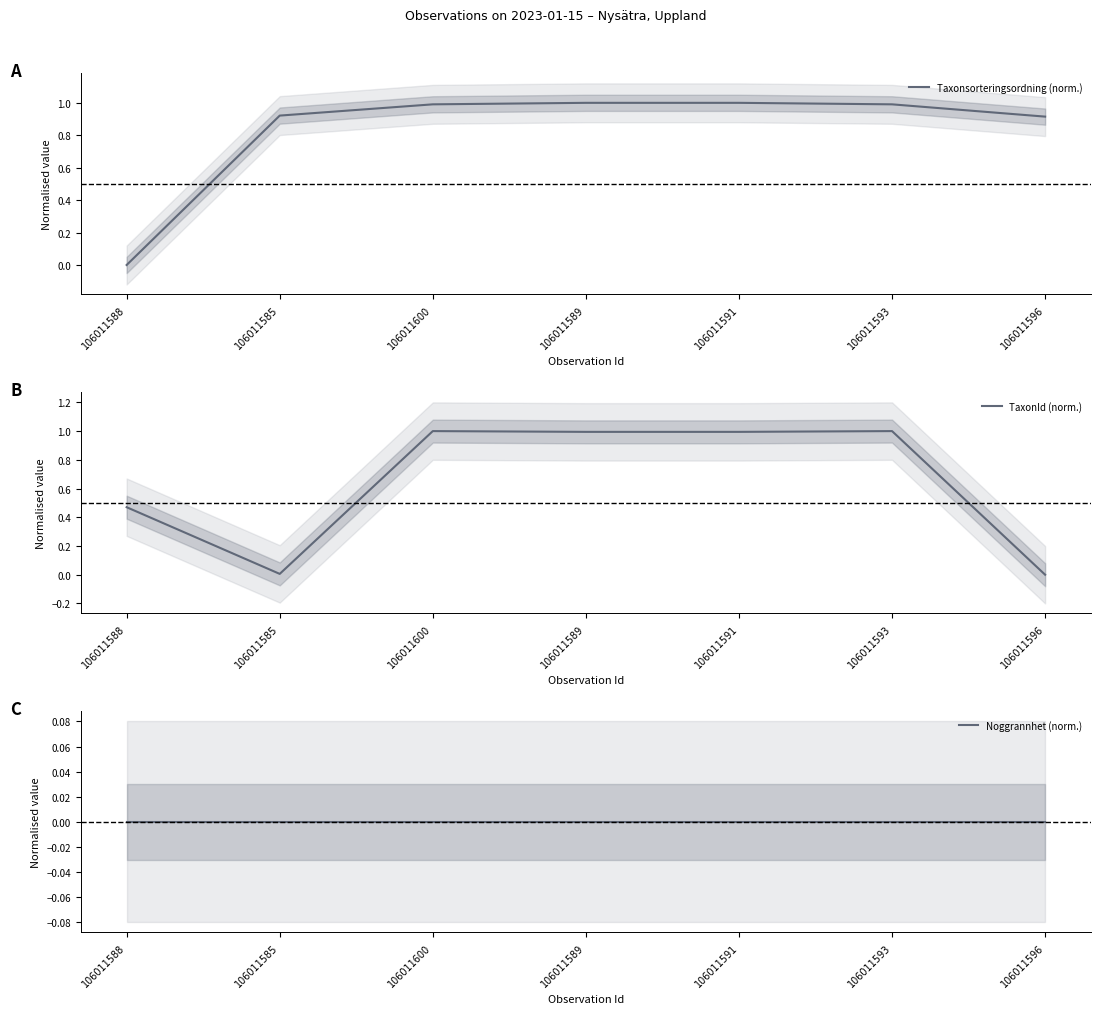

Which series has the widest spread of values?

Taxonsorteringsordning (norm.)